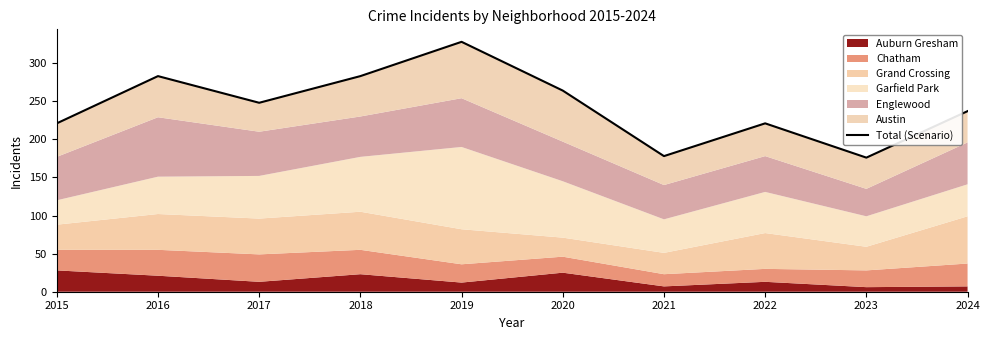

The value at 2018 is 141. True or false?

False